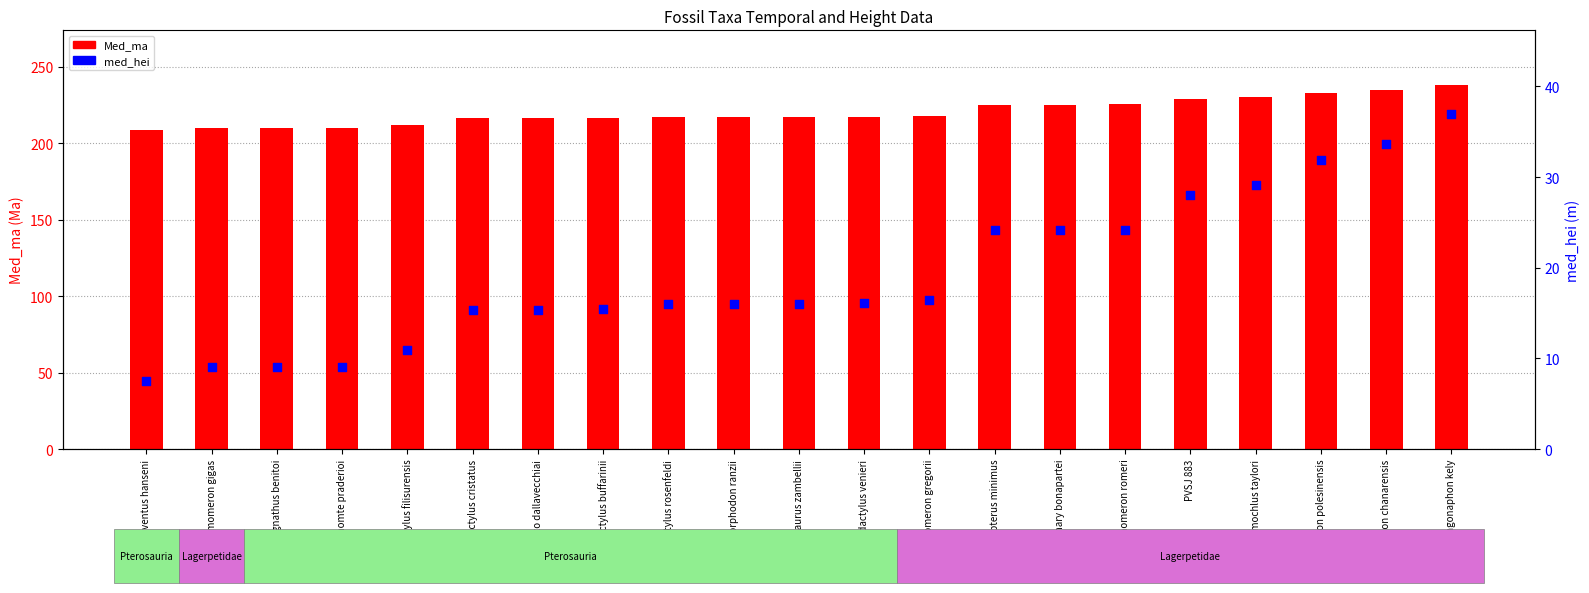

Is the value of Med_ma at Austriadactylus cristatus greater than the value of med_hei at Kongonaphon kely?

Yes